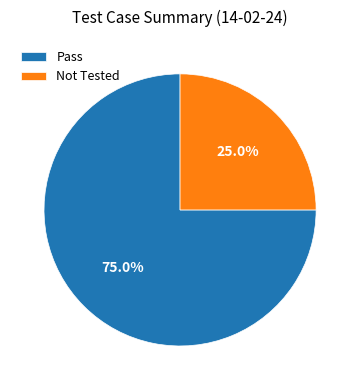

What is the largest slice in the pie chart?

Pass